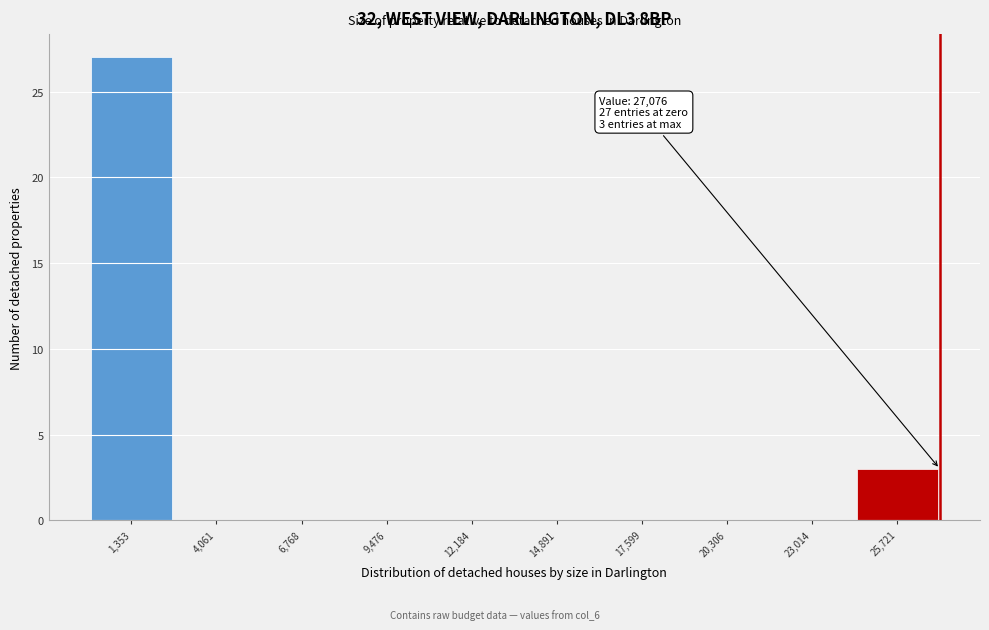

Which range on the x-axis has the tallest bar?

0 to 2500